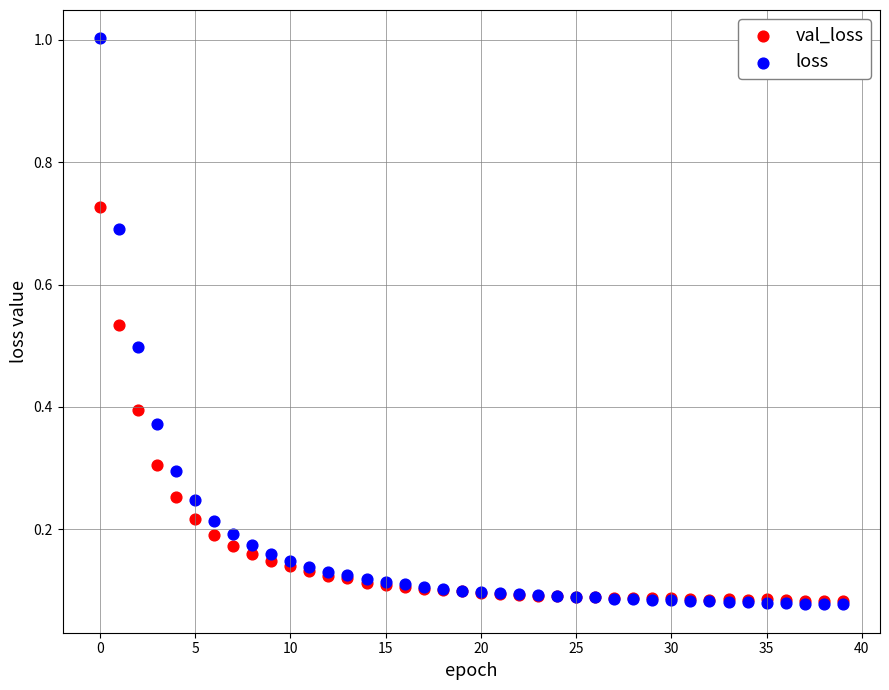

Which series reaches the maximum Y coordinate?

loss